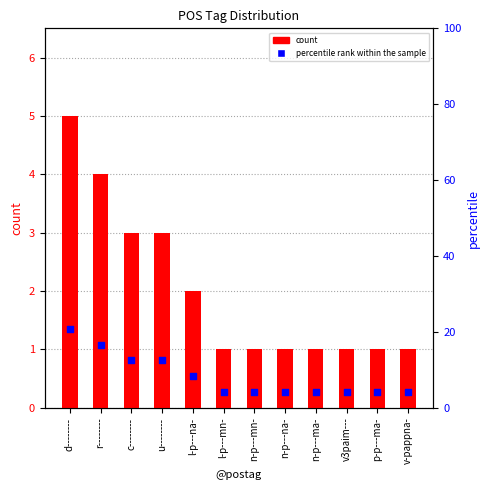

At which category is the sum across all series the highest?

d--------